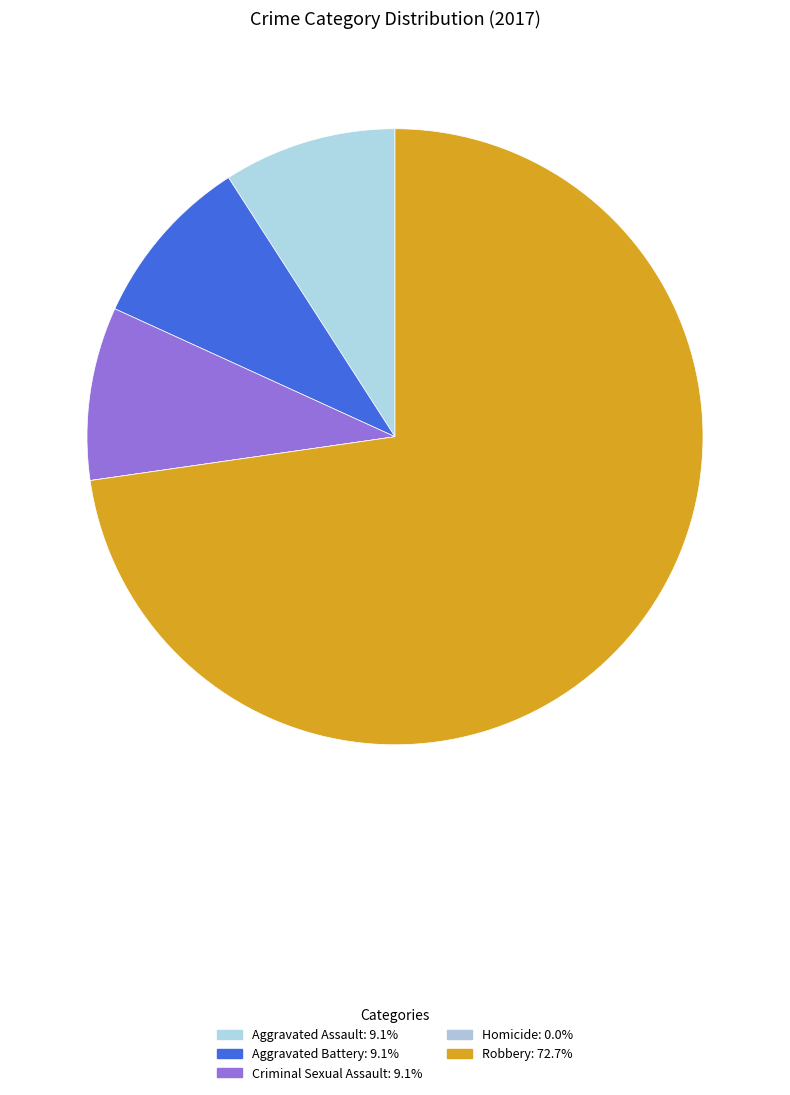

To the nearest percent, what is the difference between the largest and smallest slice percentages?

73%